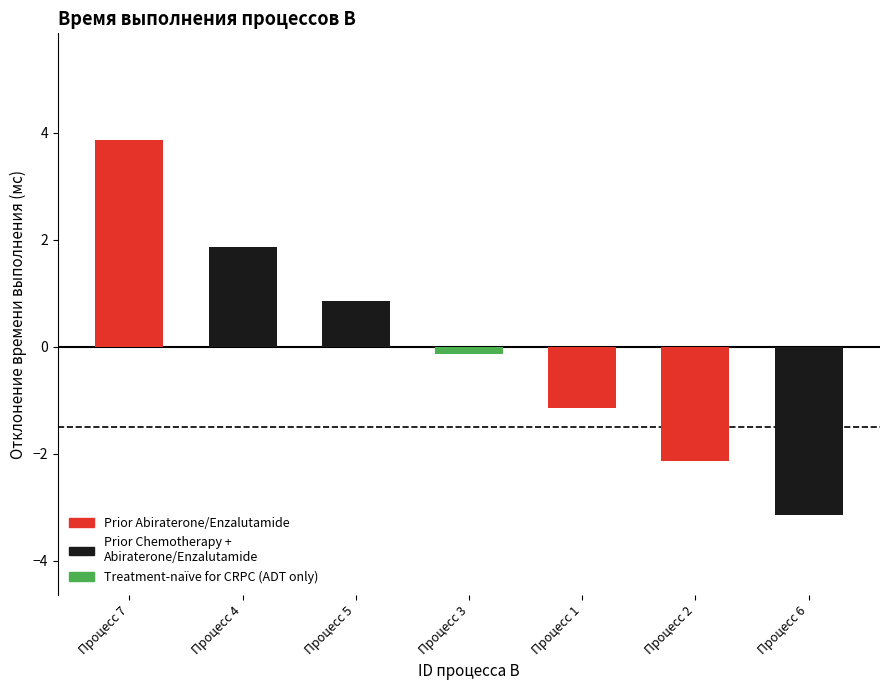

Is the value of Время выполнения процесса B (мс) at 6 greater than the value of ID процесса B at 3?

No